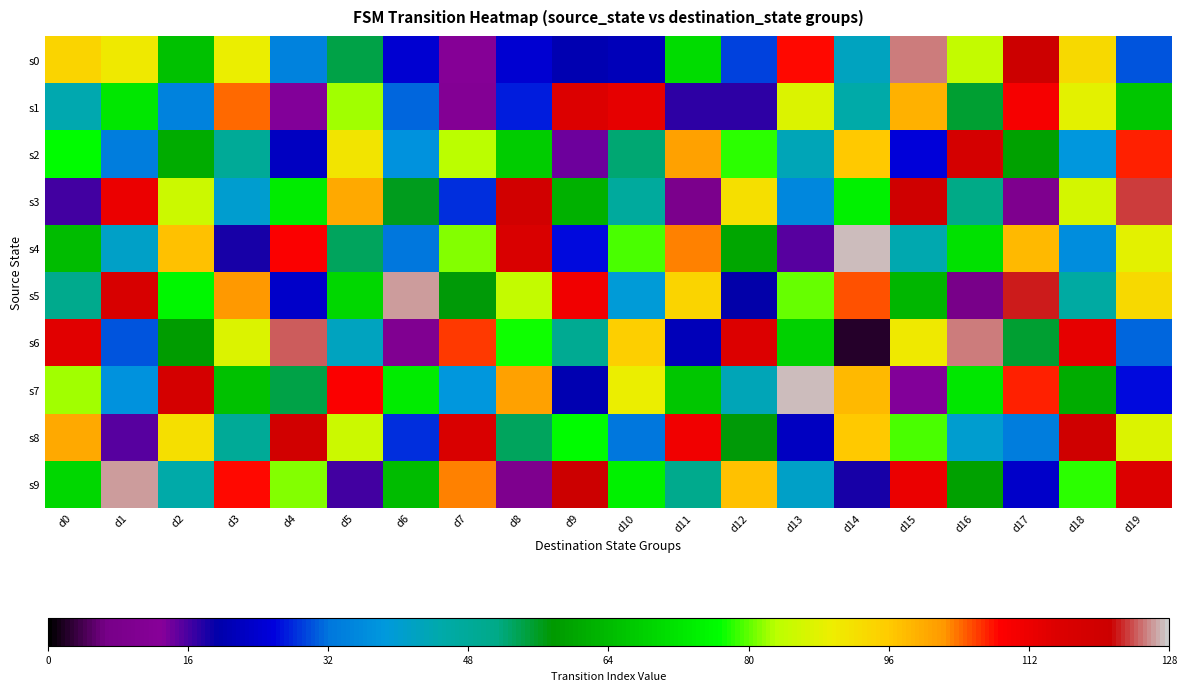

Between d7 and d17, which series saw the biggest shift?

s0